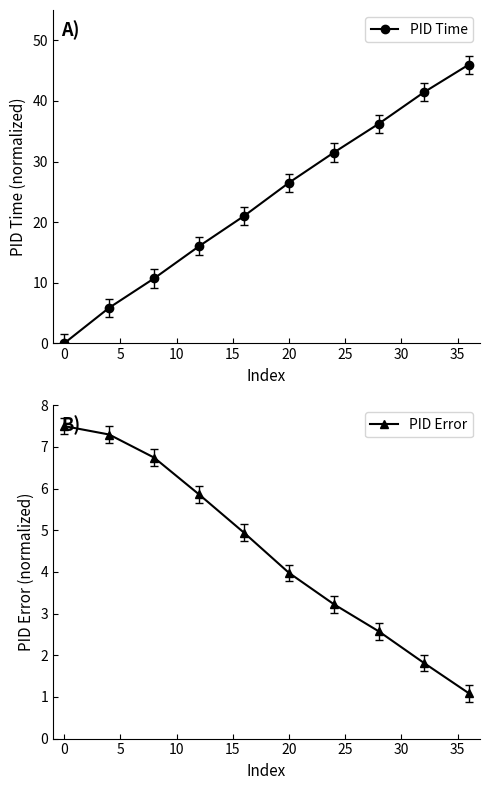

The PID Time series shows 44.4 at 20. True or false?

False